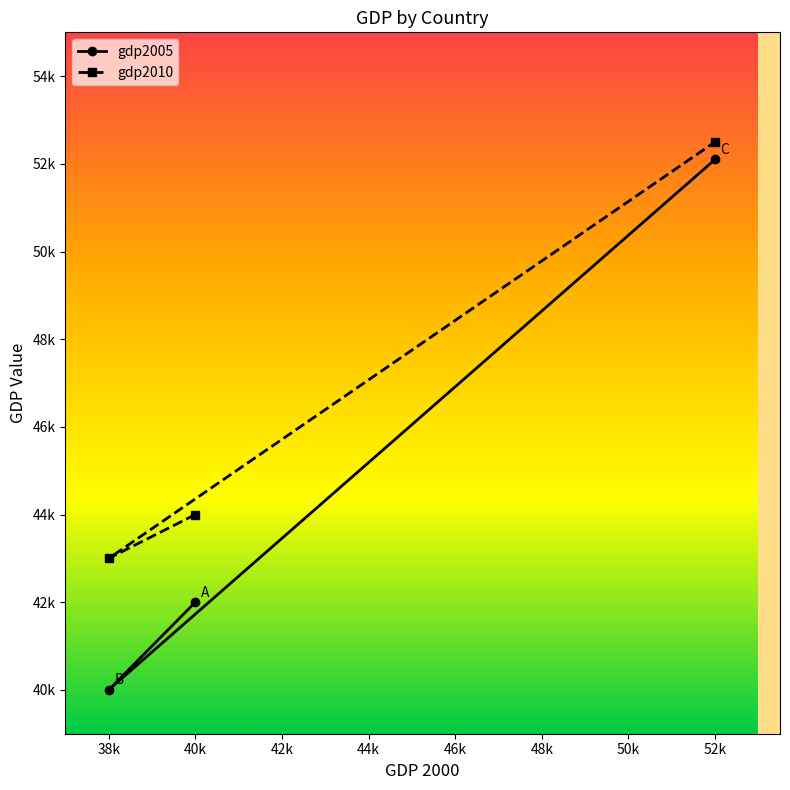

How many values in the gdp2005 series exceed 42000?

1